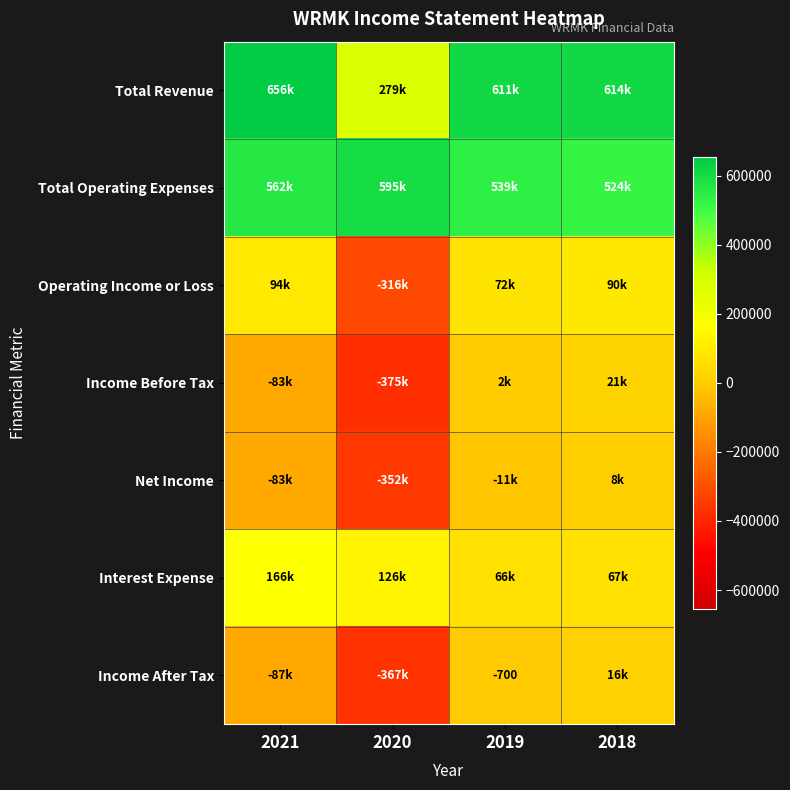

Rank the series at 2019 from highest to lowest value.

Total Revenue, Total Operating Expenses, Operating Income or Loss, Interest Expense, Income Before Tax, Income After Tax, Net Income